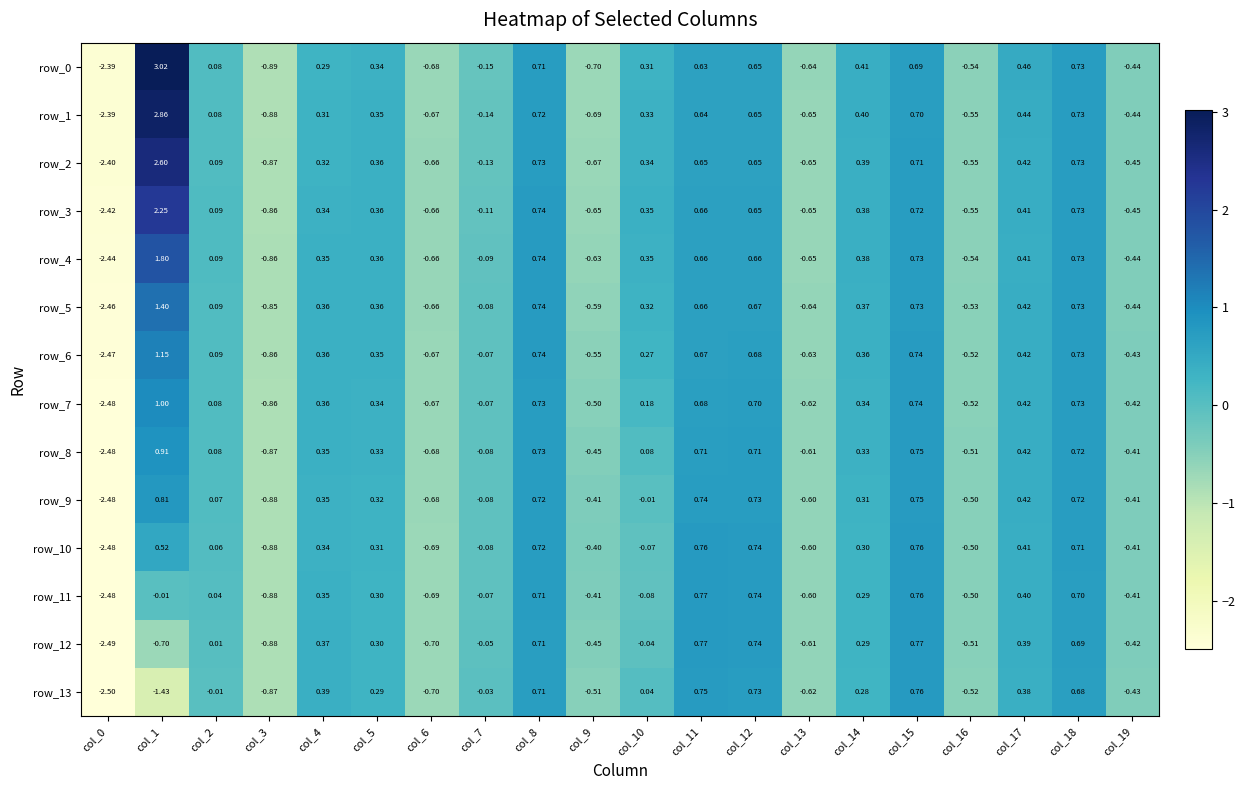

How many values in the row_6 series exceed 0?

12